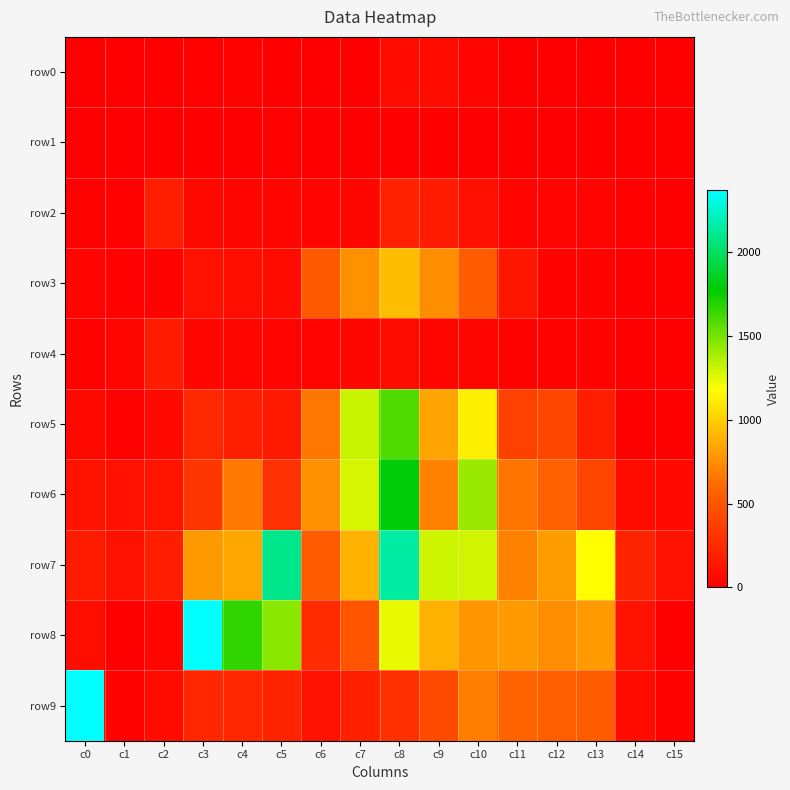

Rank the series at c5 from lowest to highest value.

row0, row1, row4, row2, row3, row5, row9, row6, row8, row7